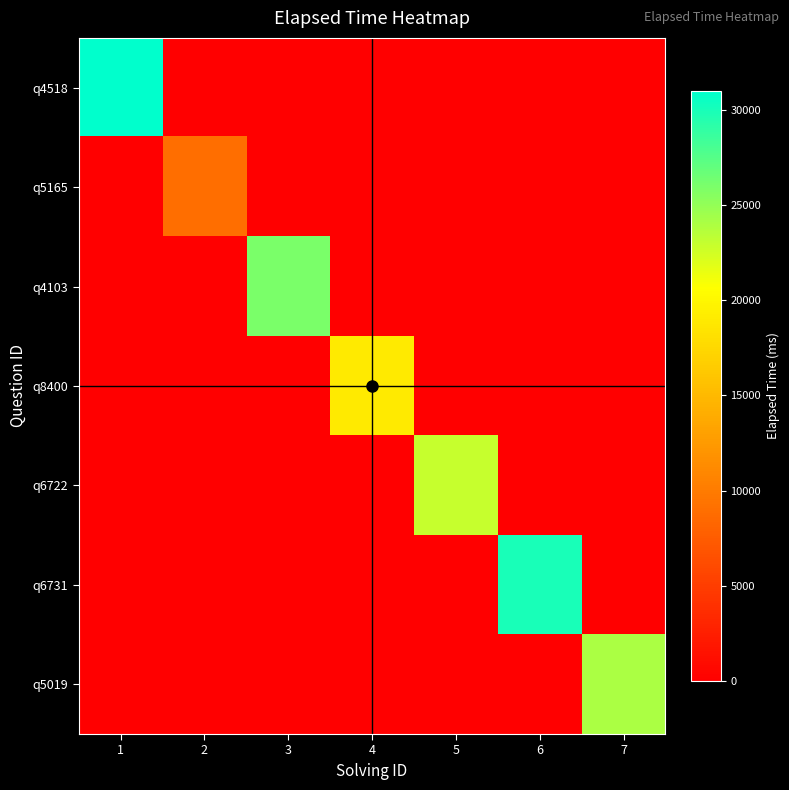

Rank the series by their maximum value, from lowest to highest.

q5165, q8400, q6722, q5019, q4103, q6731, q4518